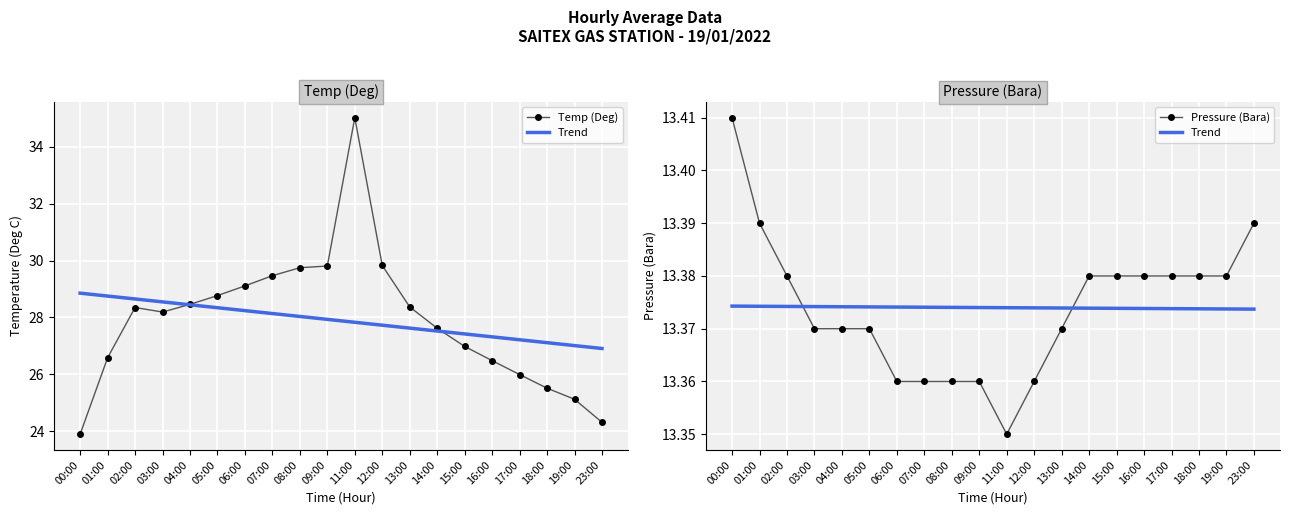

At which category does Temp (Deg) reach its first local peak?

02:00